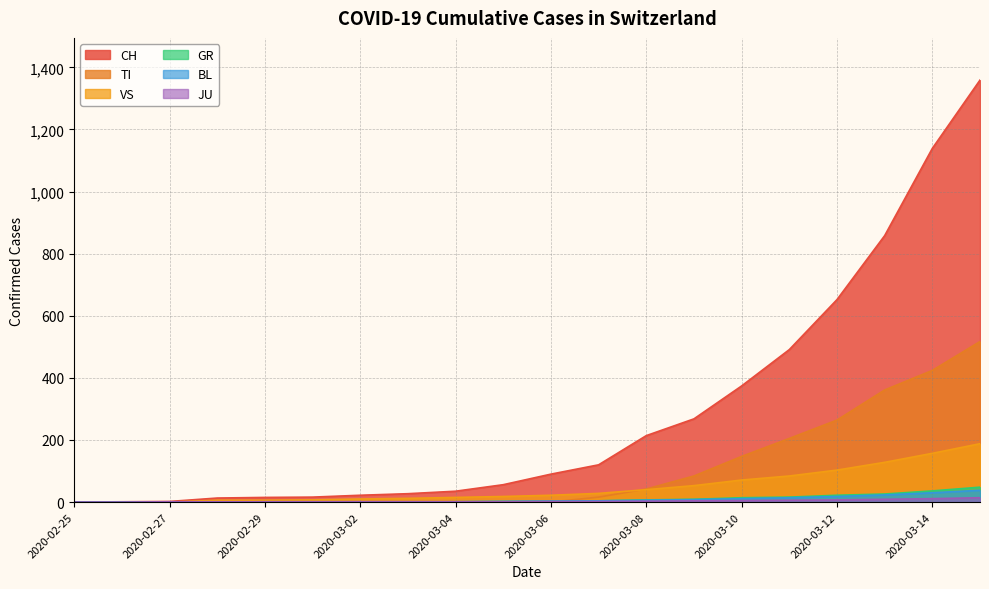

At which category does the chart reach its minimum across all series?

2020-02-25